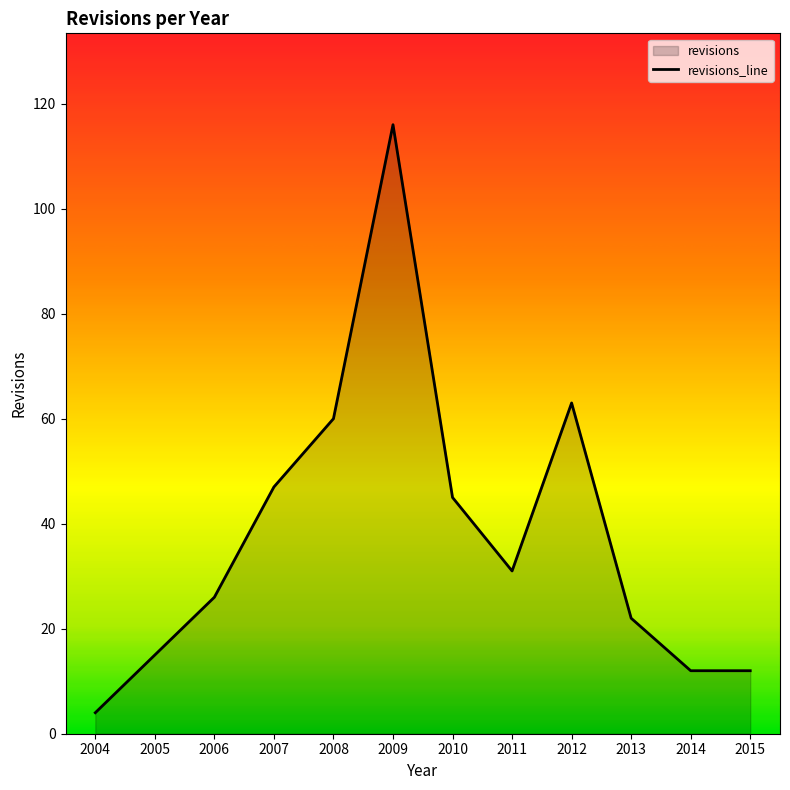

What is the value of the 12th point from the left?

12